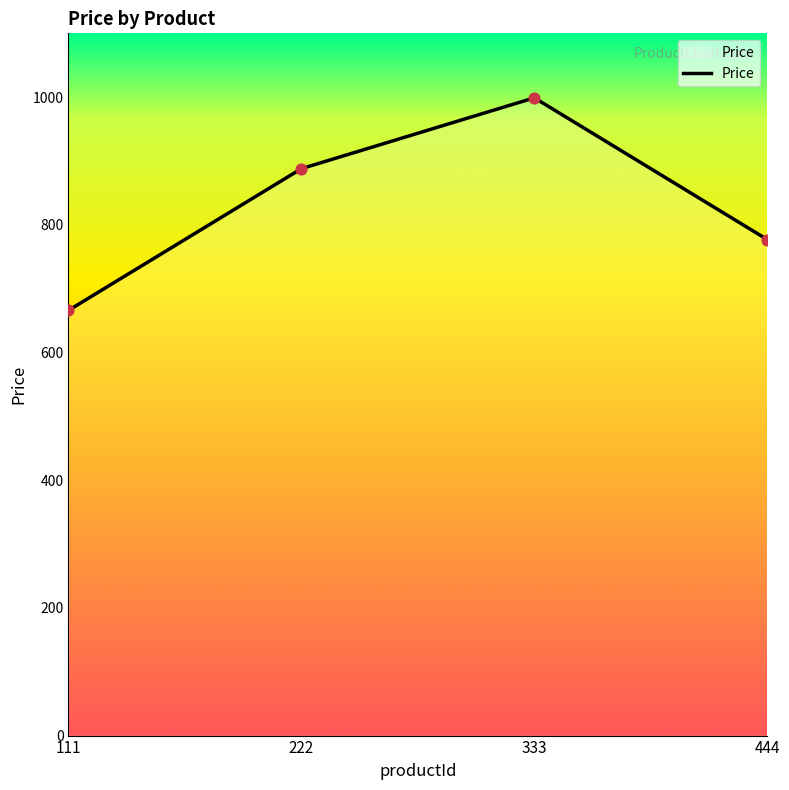

Which has a higher value, 222 or 444?

222